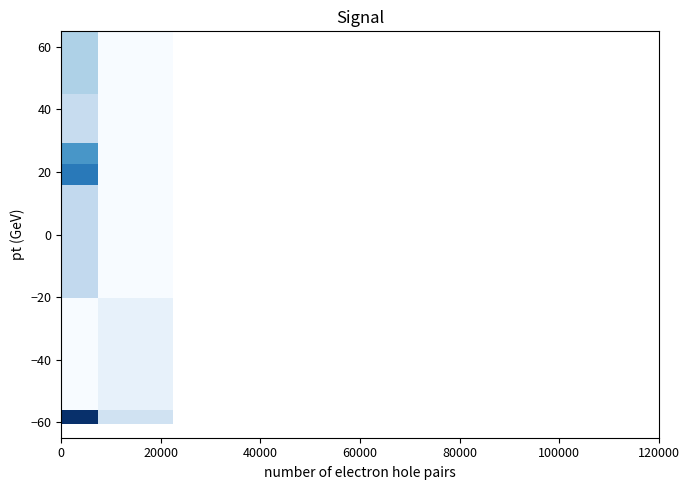

What is the greatest value displayed?

61